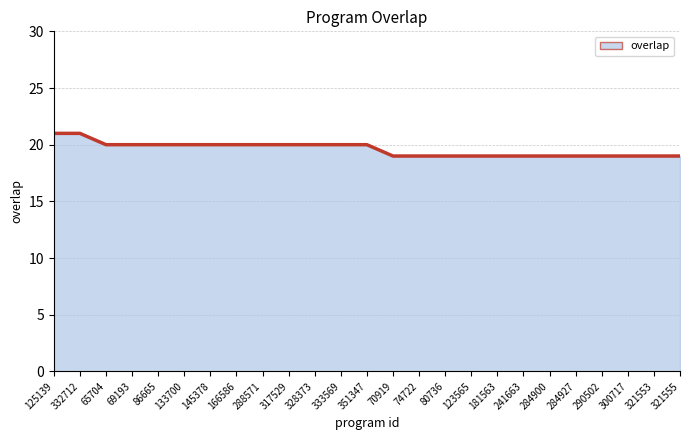

What is the sum of the values at 145378 and 332712?

41